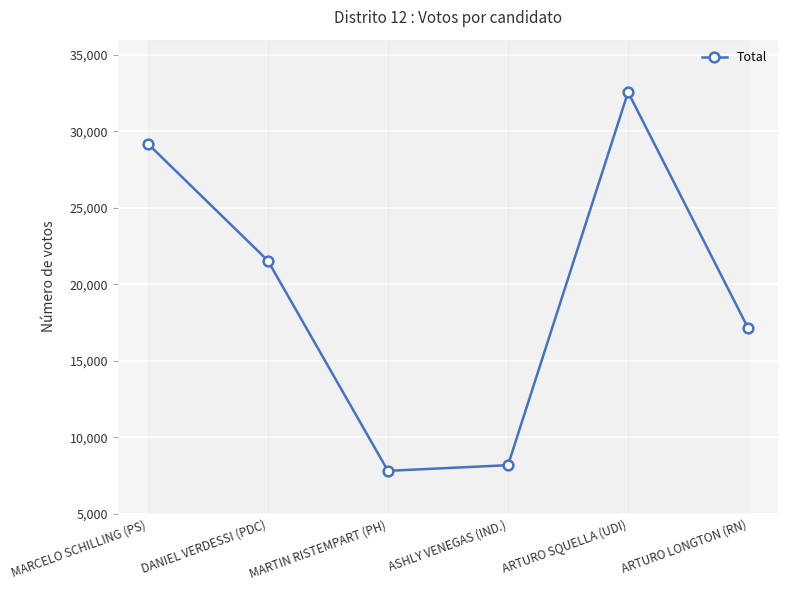

At which category does the chart reach its minimum across all series?

MARTIN RISTEMPART (PH)